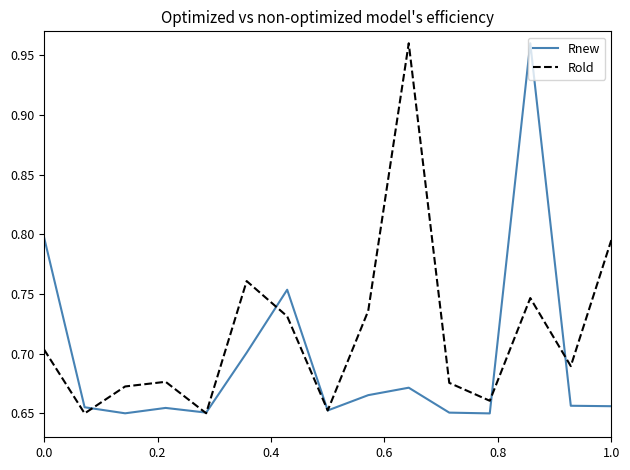

Which series has the largest total across all categories?

Rold